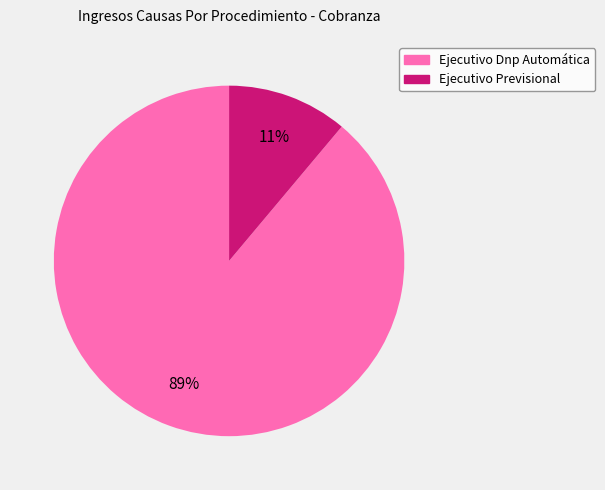

Which slice represents more than half of the pie?

Ejecutivo Dnp Automática